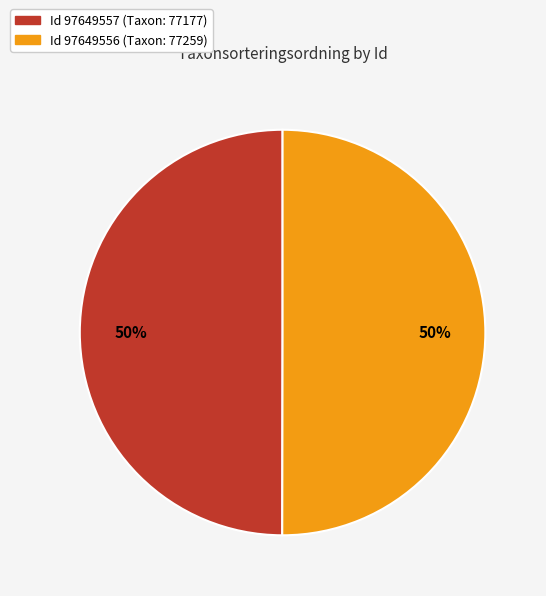

To the nearest percent, what is the average slice percentage?

50%